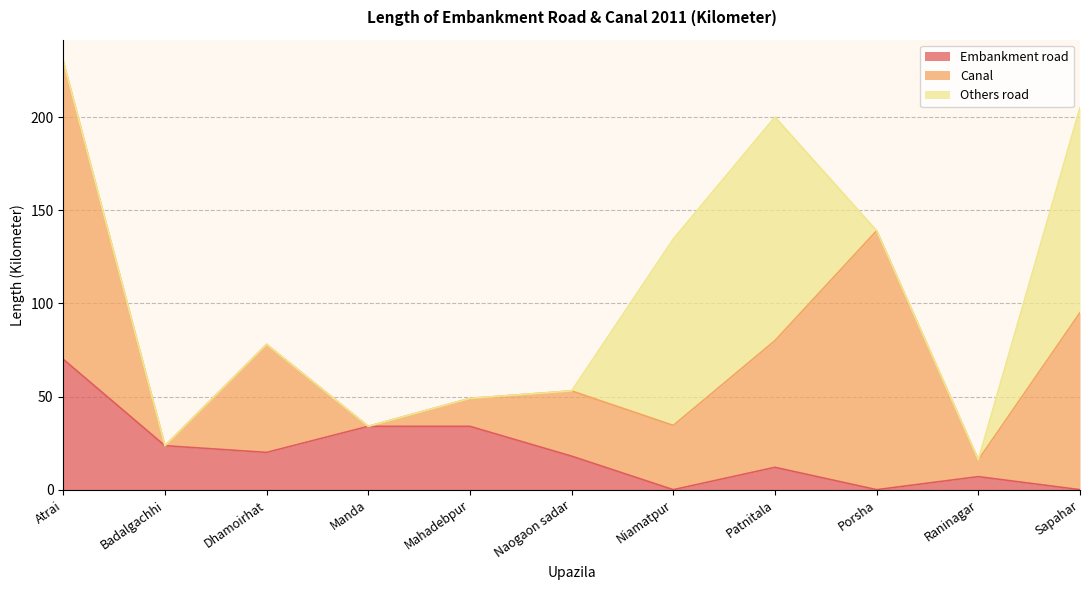

True or false: Canal has a value of 139.0 at Porsha.

True